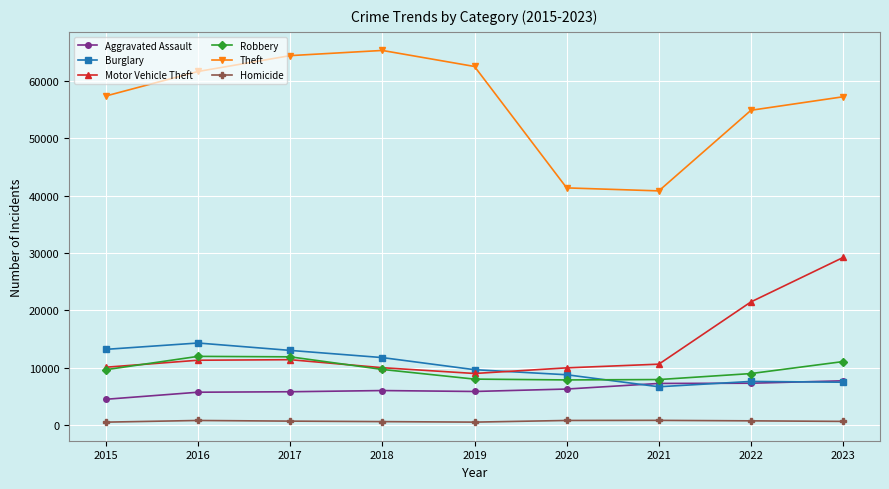

What is the value of the Homicide point at the 4th from the left?

588